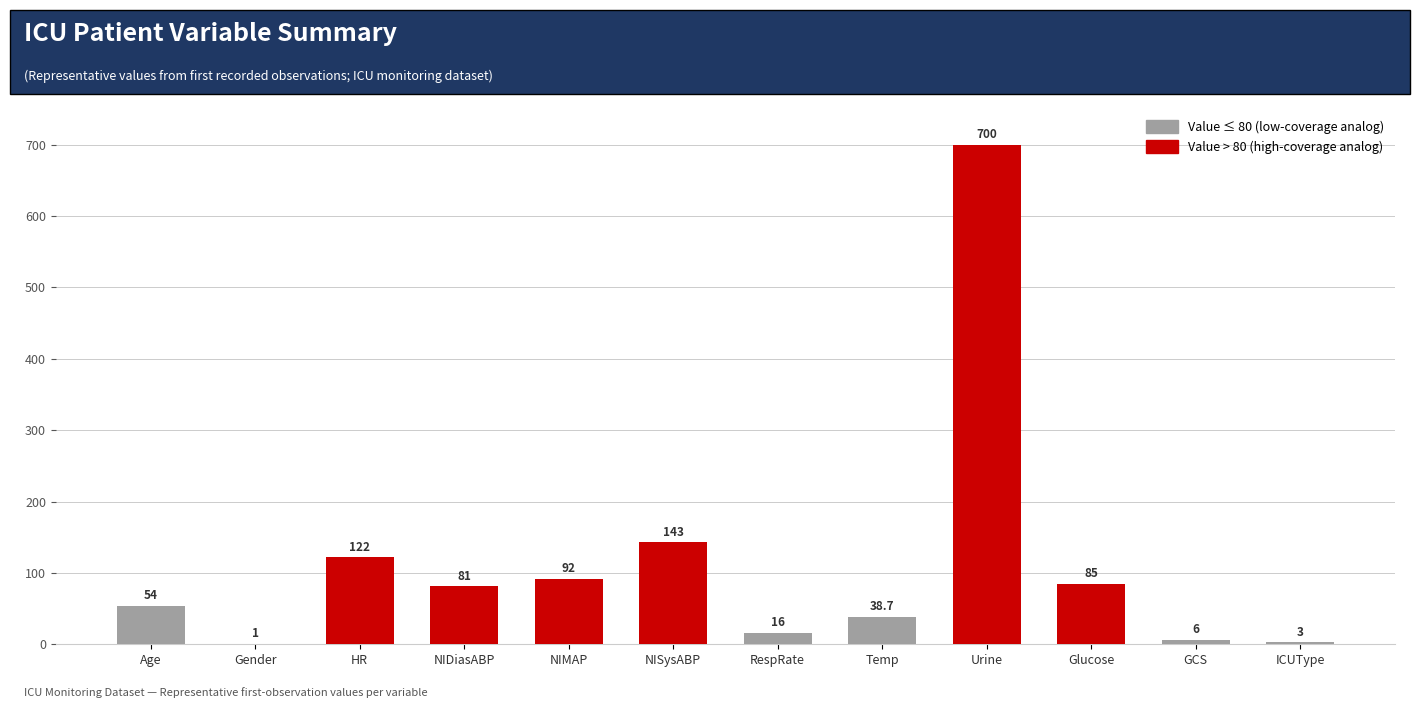

Does the chart contain stacked bars?

No